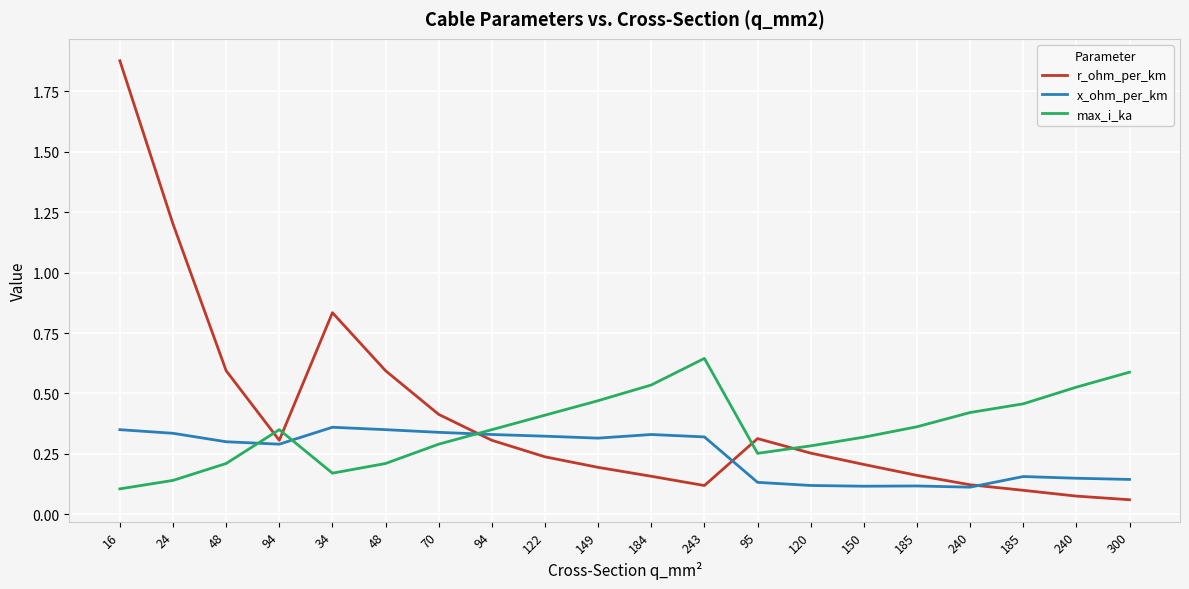

What is the label of the 4th point from the right?

240